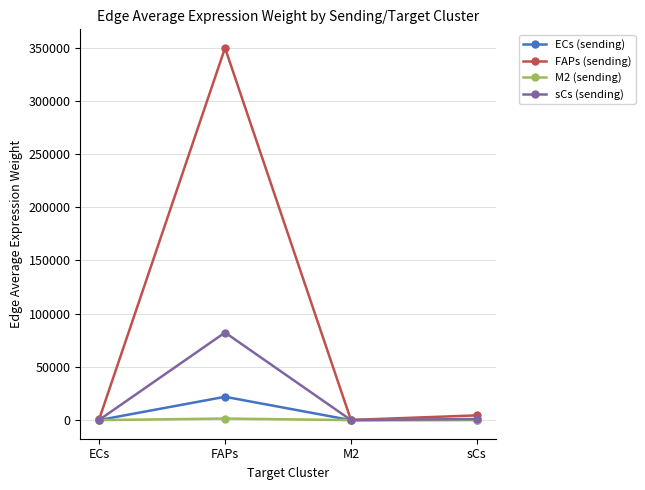

Which series has the largest total across all categories?

FAPs (sending)